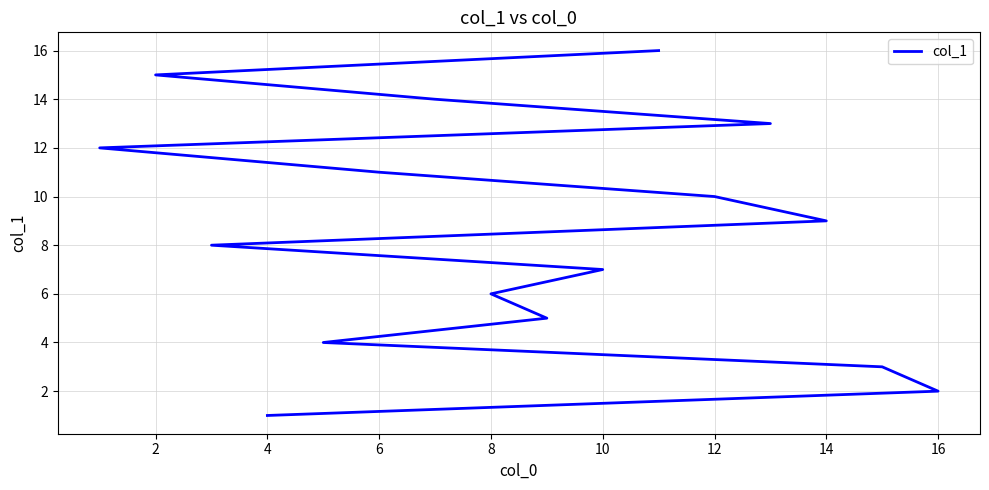

True or false: there are more than 0 points higher than both neighbors.

False